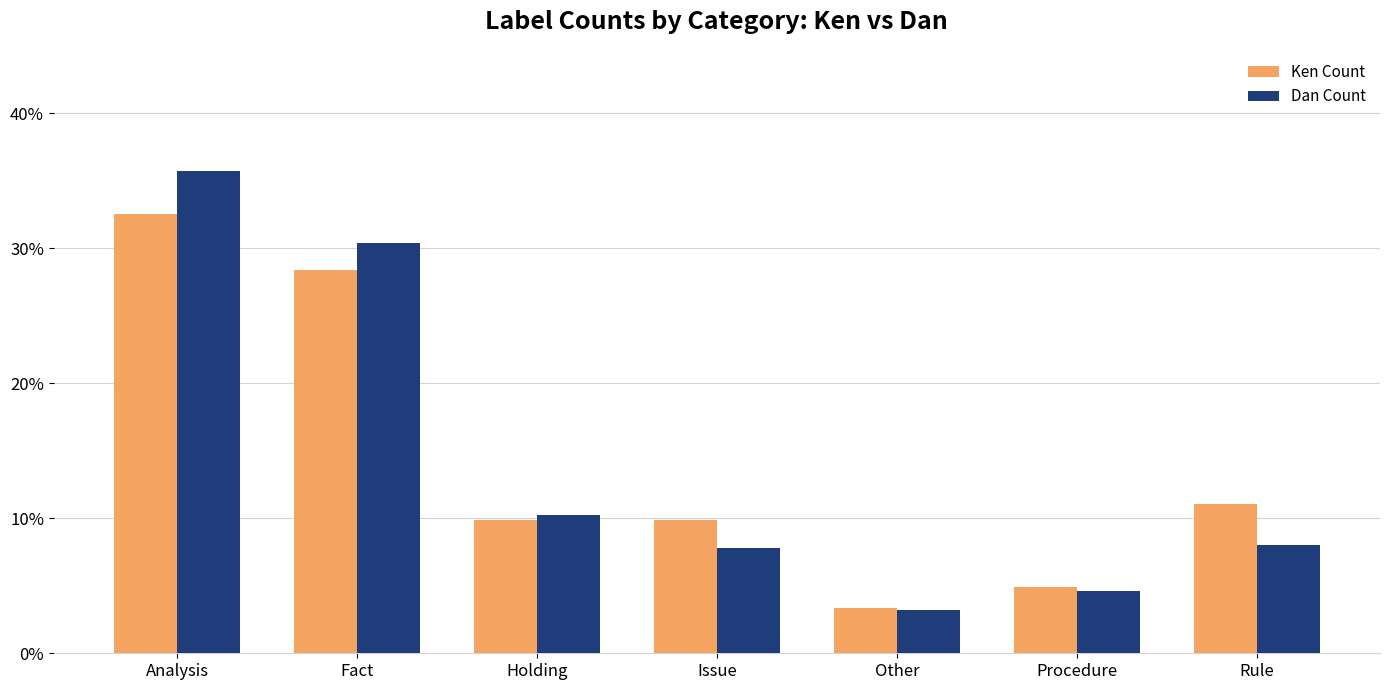

List the series in order of their peak value, lowest first.

Ken Count, Dan Count